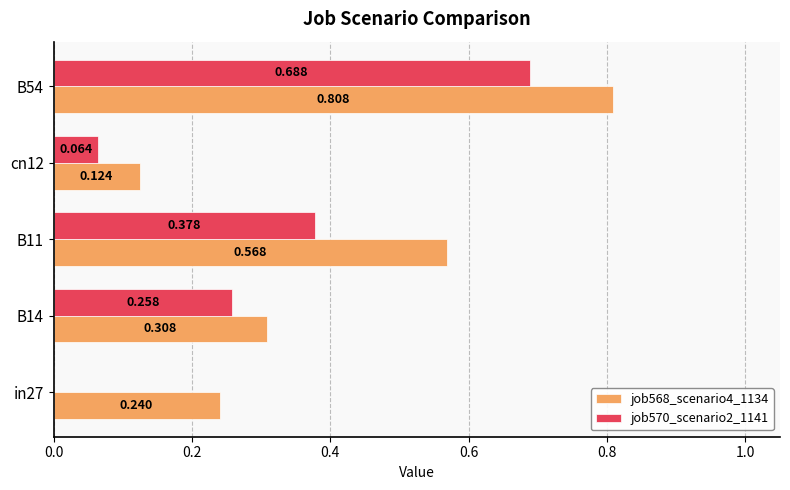

What is the sum of all job568_scenario4_1134 values?

2.0